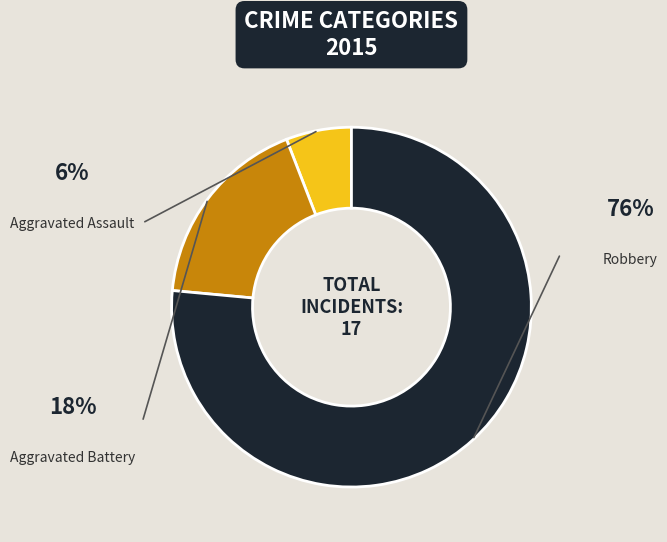

Does any single category account for the majority?

Yes